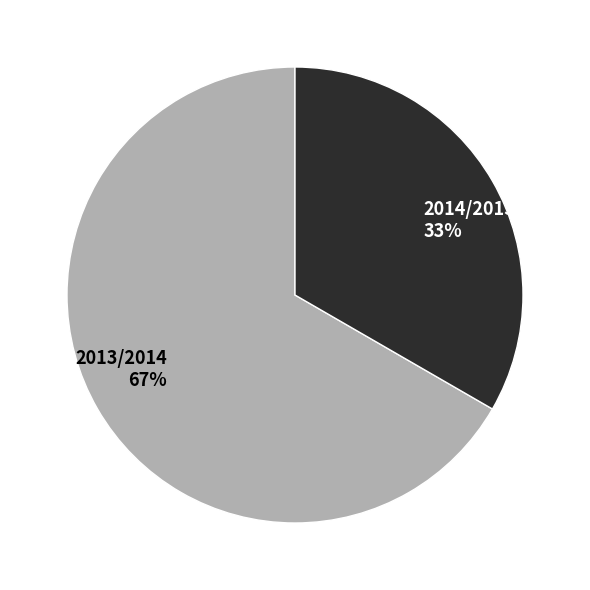

To the nearest percent, what portion does 2013/2014 represent?

67%